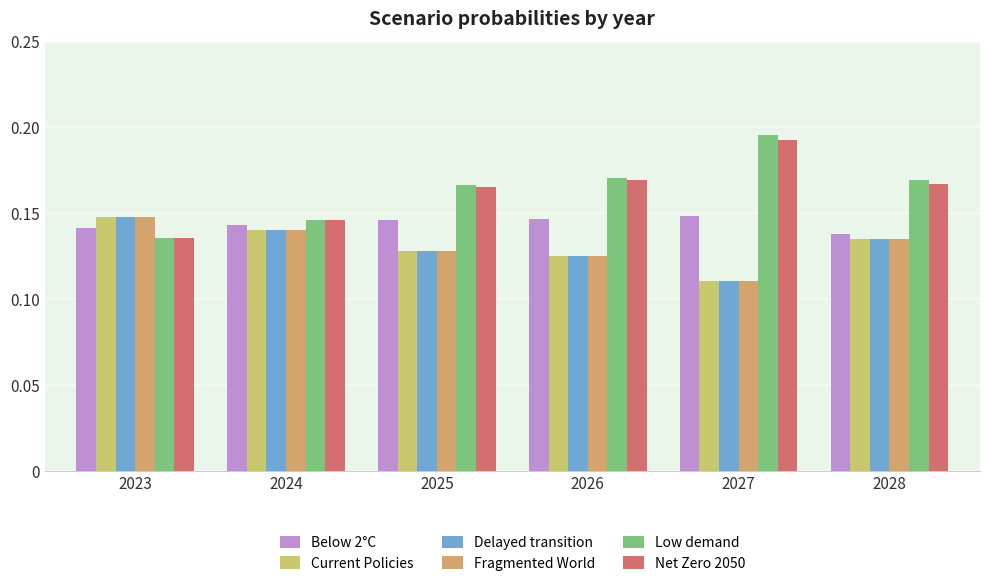

At how many categories does at least one series exceed 0?

6